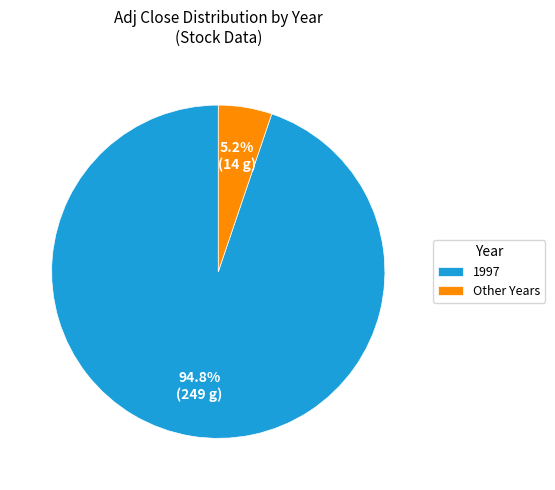

Between Other Years and 1997, which is larger?

1997